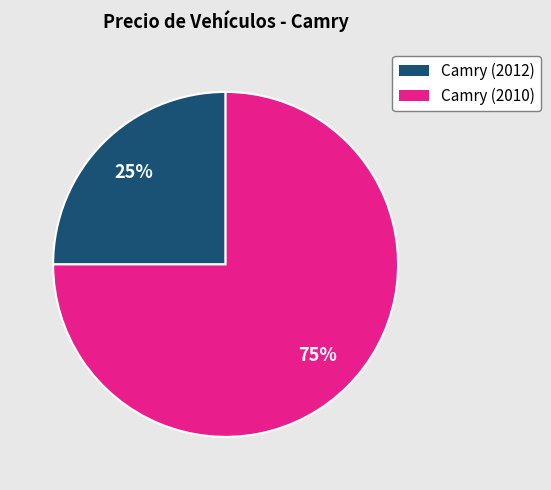

Combined, do Camry (2012) and Camry (2010) account for over 50%?

Yes